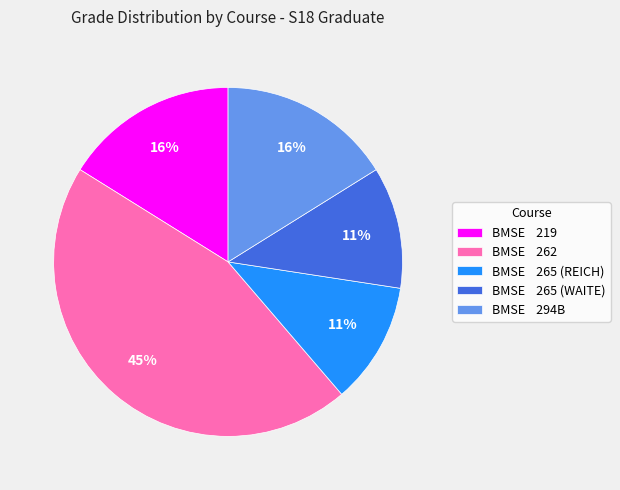

To the nearest percent, what percentage of the pie is BMSE 294B?

16%